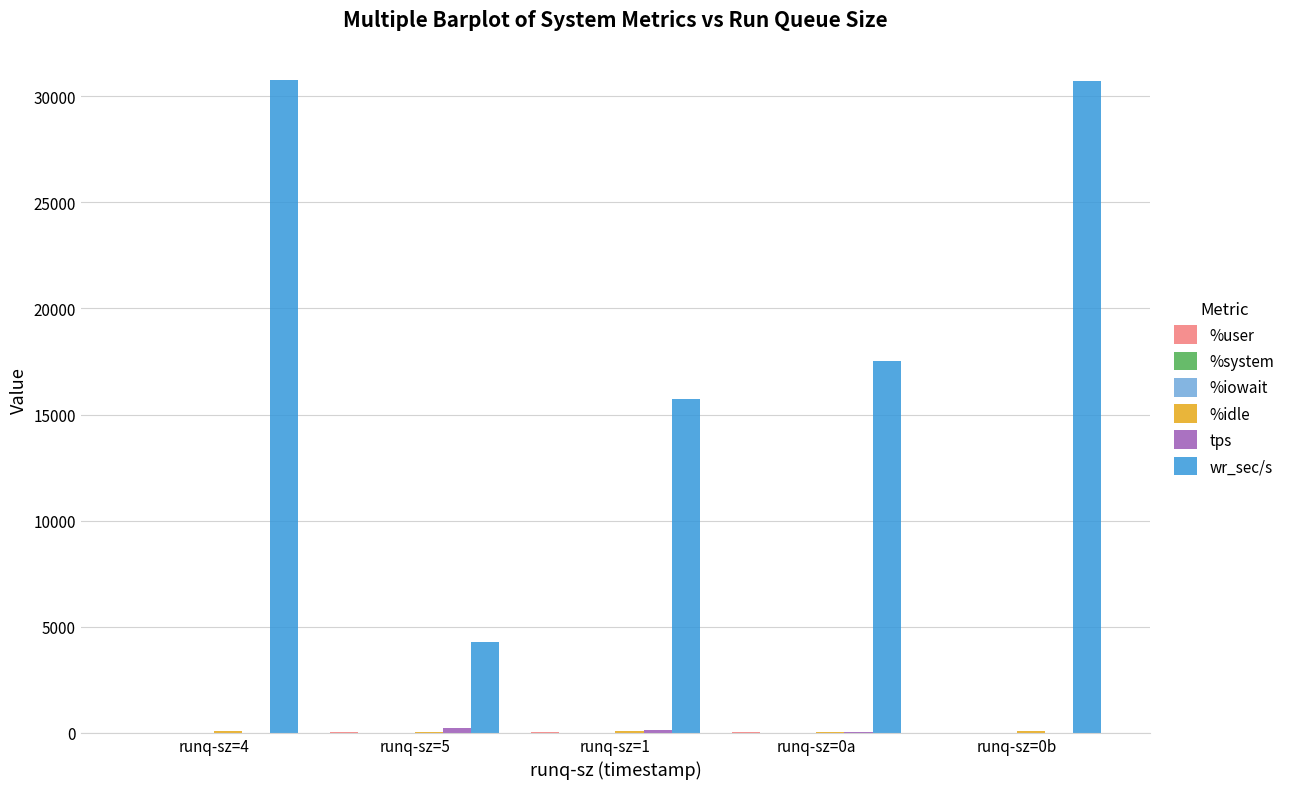

How many groups of bars are there?

5